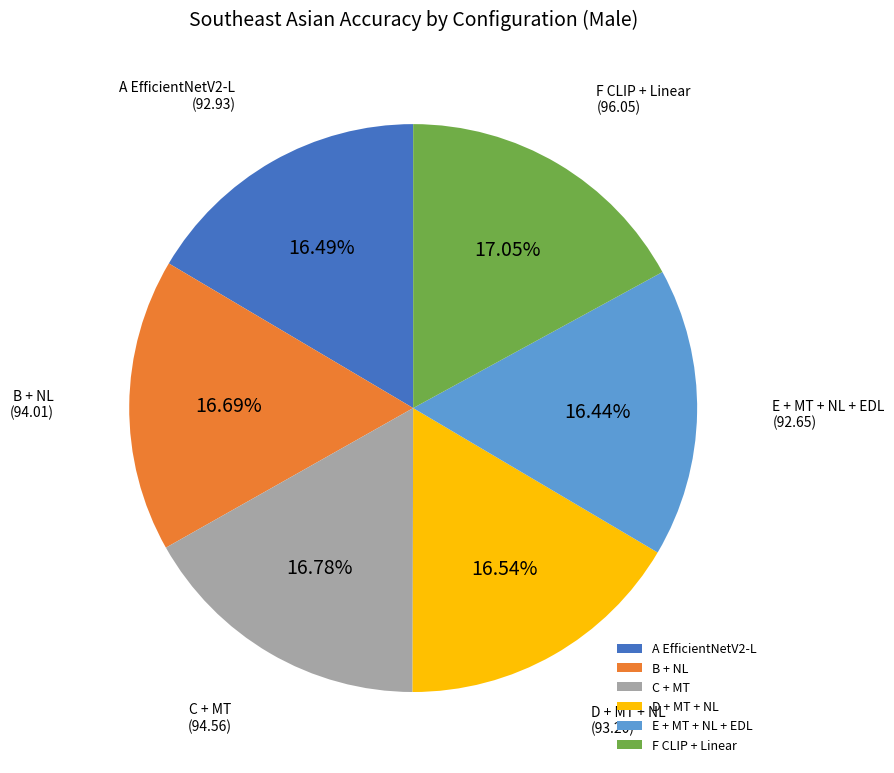

Does D + MT + NL represent more than half of the total?

No